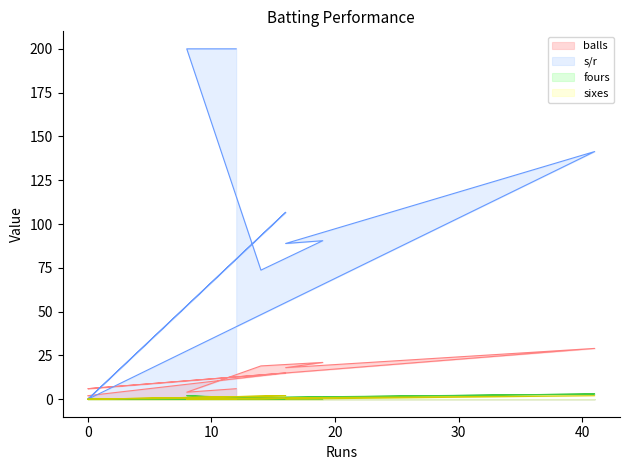

What is the difference between the maximum and second lowest values in the balls series?

25.0